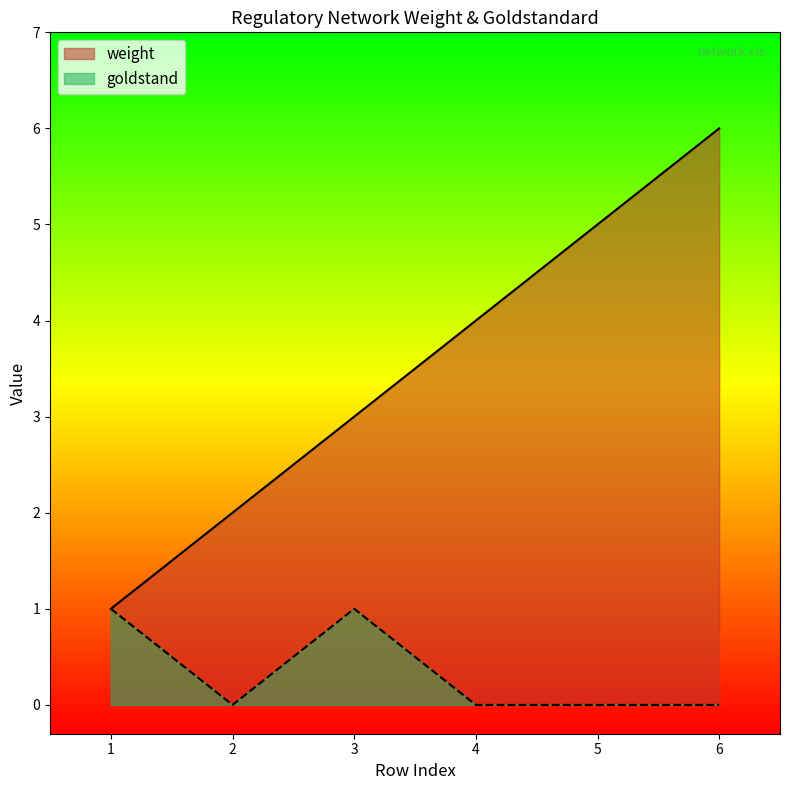

True or false: weight and goldstand intersect in this chart.

False